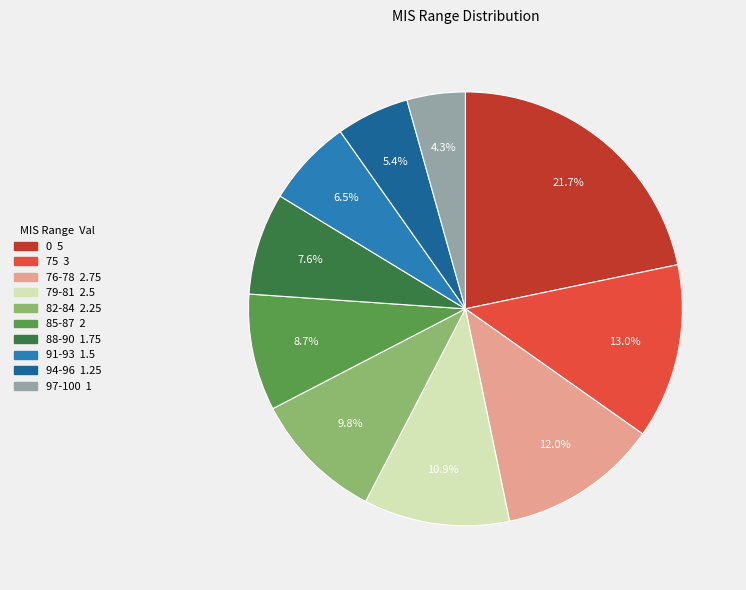

Approximately how many times larger is the value at 0 compared to 94-96?

4.0